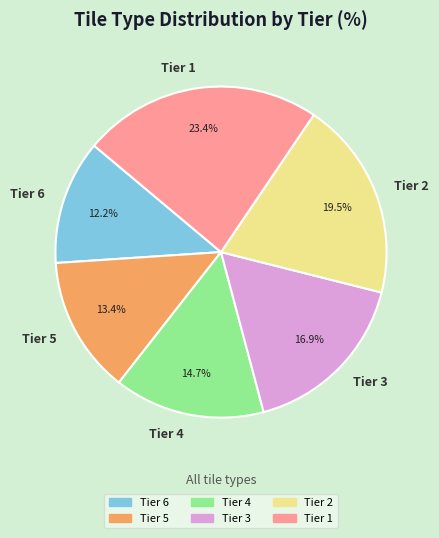

Rank the categories by value from highest to lowest.

Tier 1, Tier 2, Tier 3, Tier 4, Tier 5, Tier 6